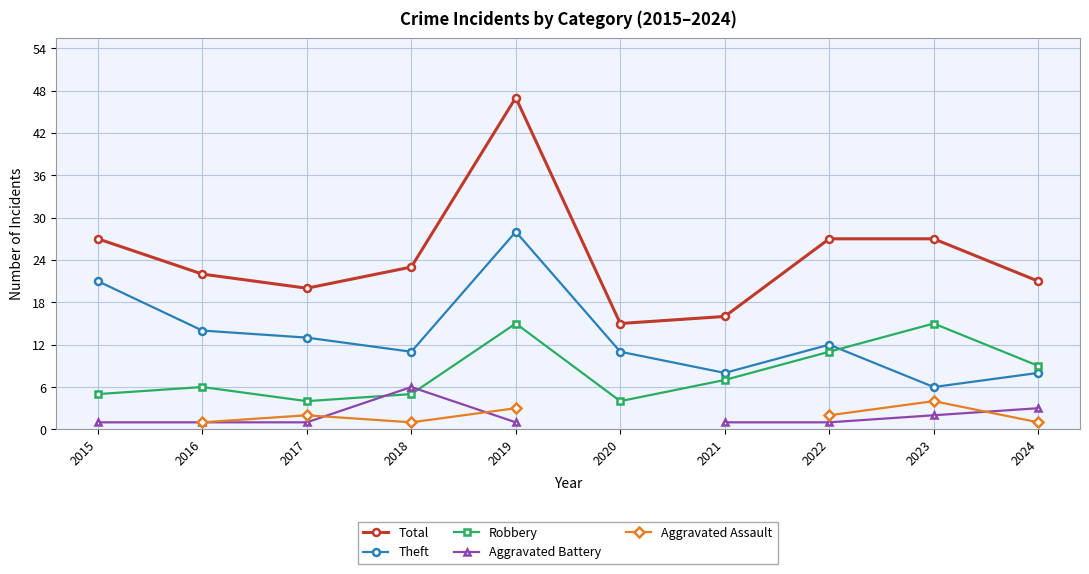

Which label corresponds to the smallest value in the chart?

2015